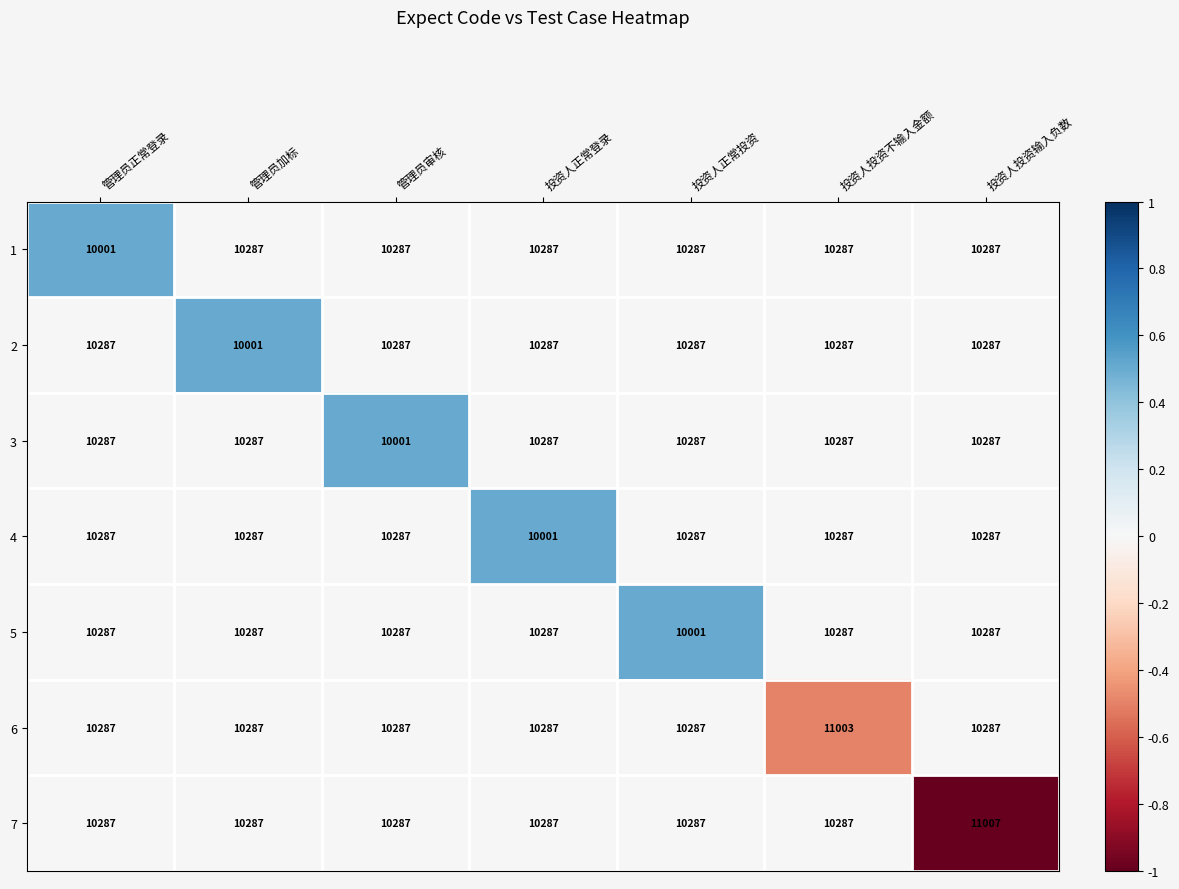

What is the sum of the 2 values at 投资人正常投资 and 投资人投资不输入金额?

20574